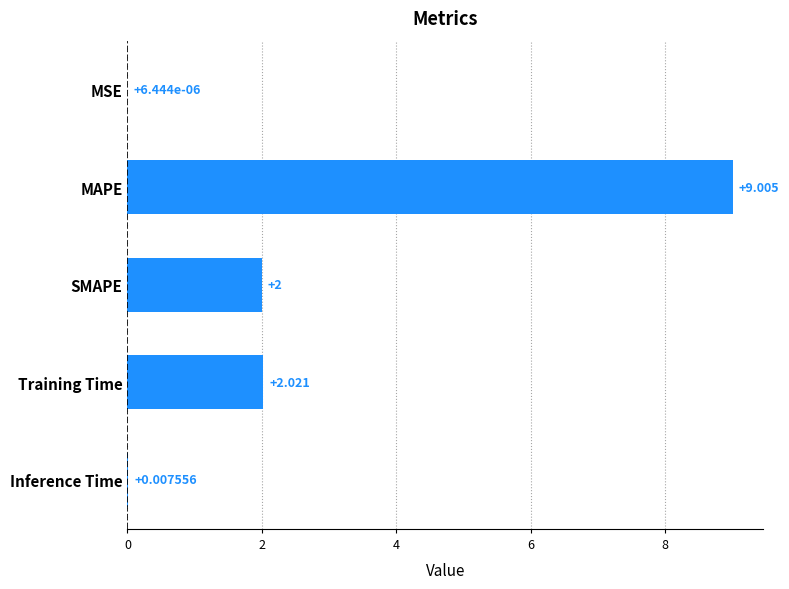

What is the maximum value shown in the chart?

9.0